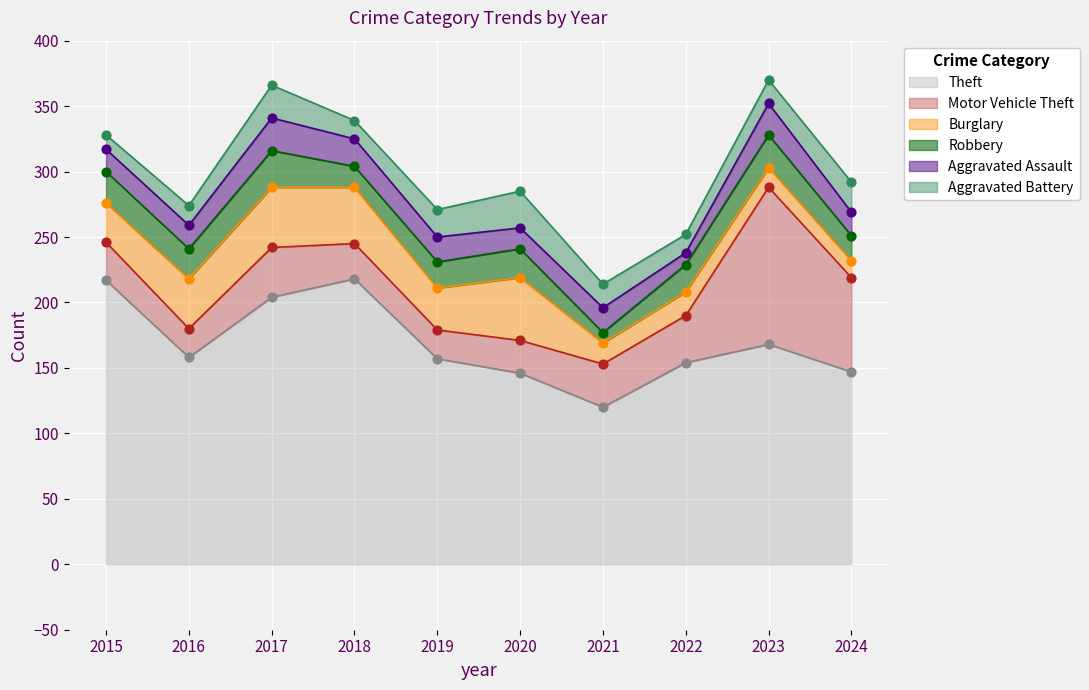

Which series has the largest total across all categories?

Theft